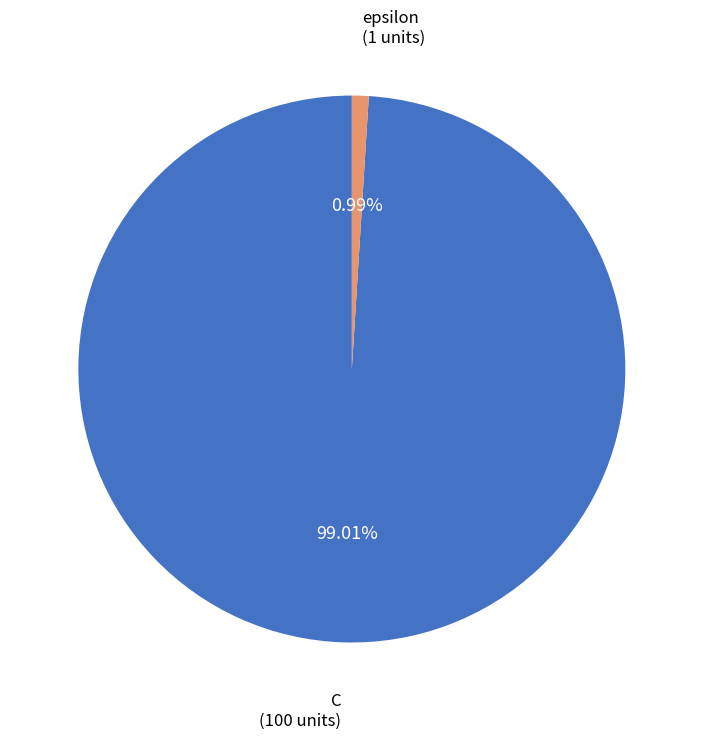

Is there a majority slice in this chart?

Yes